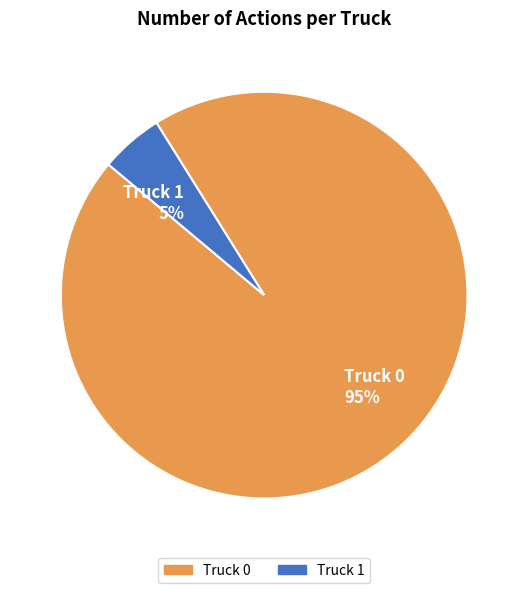

To the nearest percent, what portion does Truck 0 represent?

95%